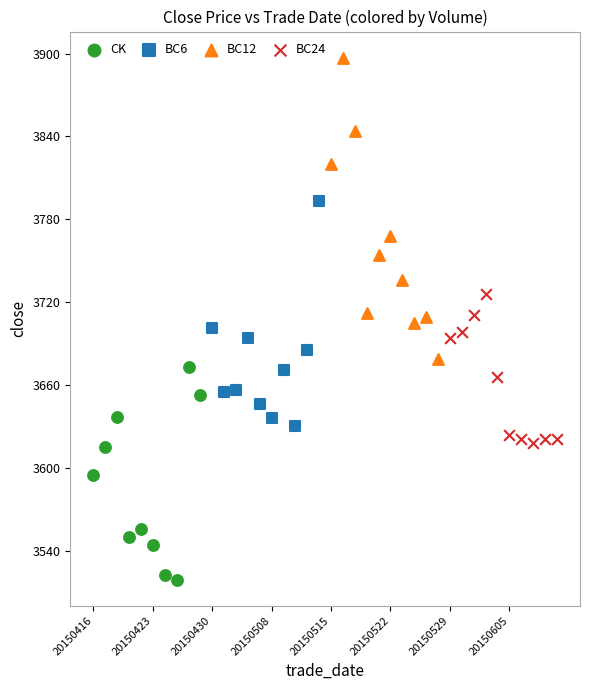

Which series contains the lowest Y value?

CK